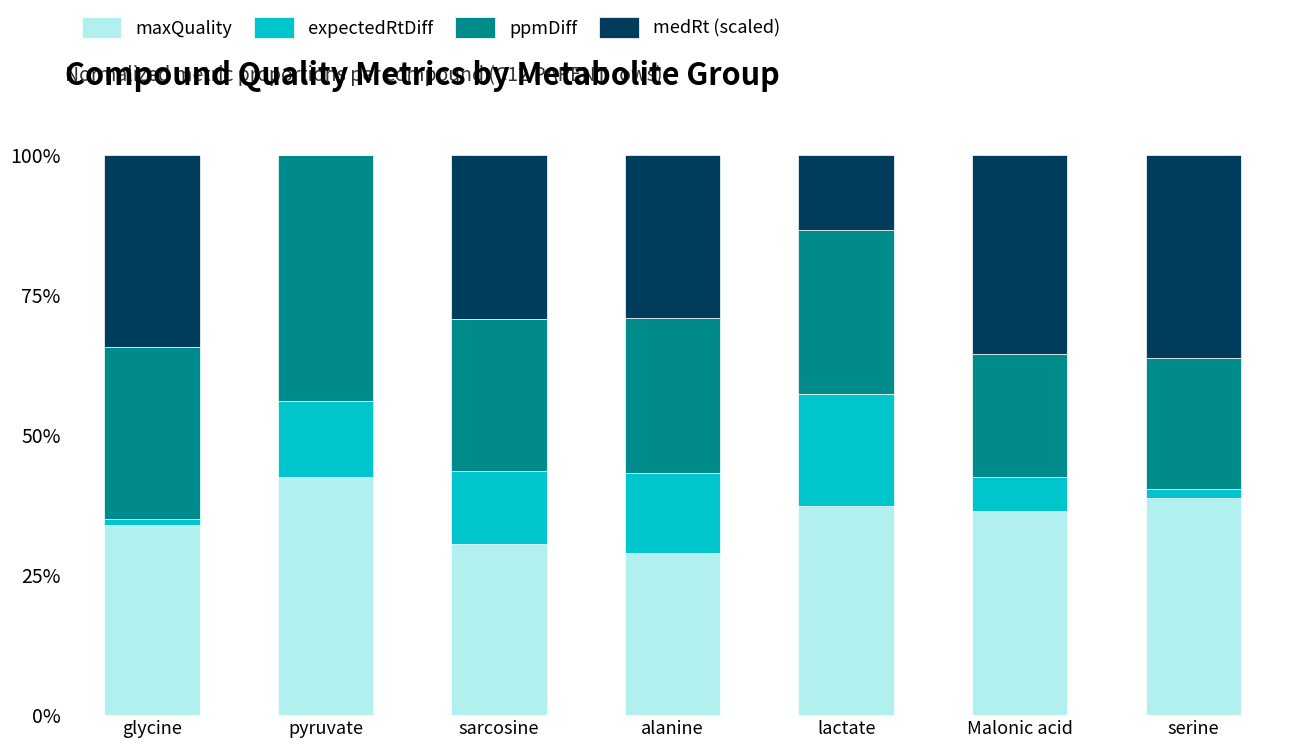

What is the average value of the ppmDiff series?

0.3